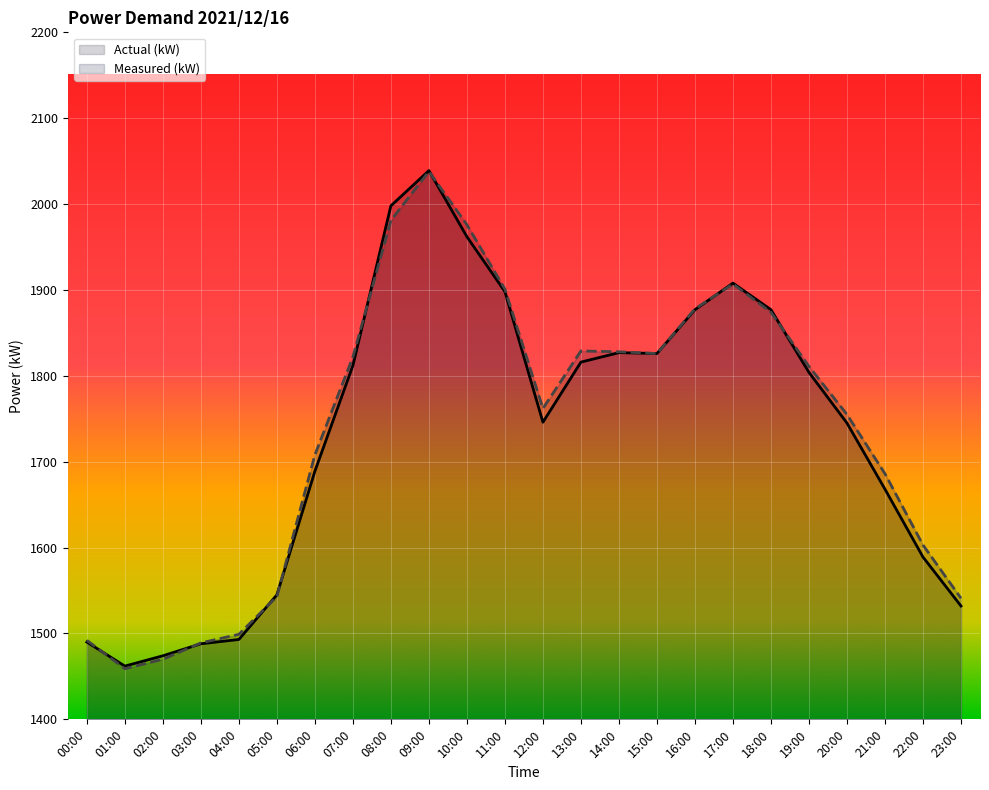

True or false: Actual (kW) has more than 0 points higher than both neighbors.

True